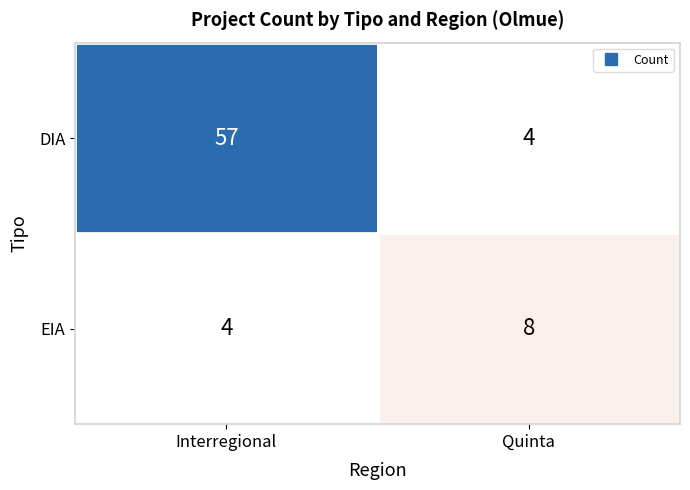

How many data points does each series have?

2